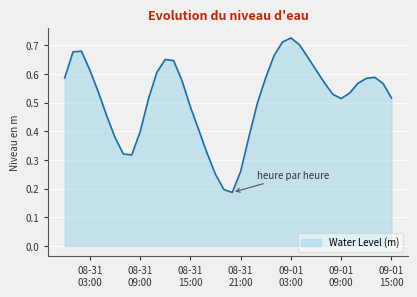

How many lines are shown in the chart?

1